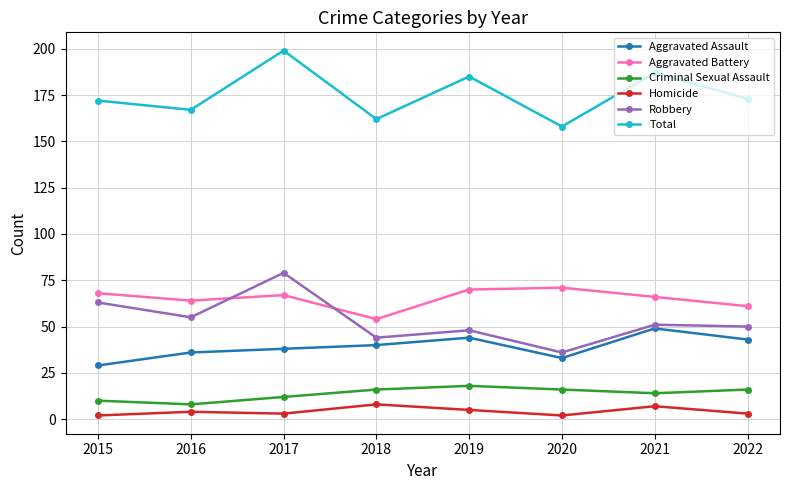

True or false: Total and Robbery cross at least once.

False